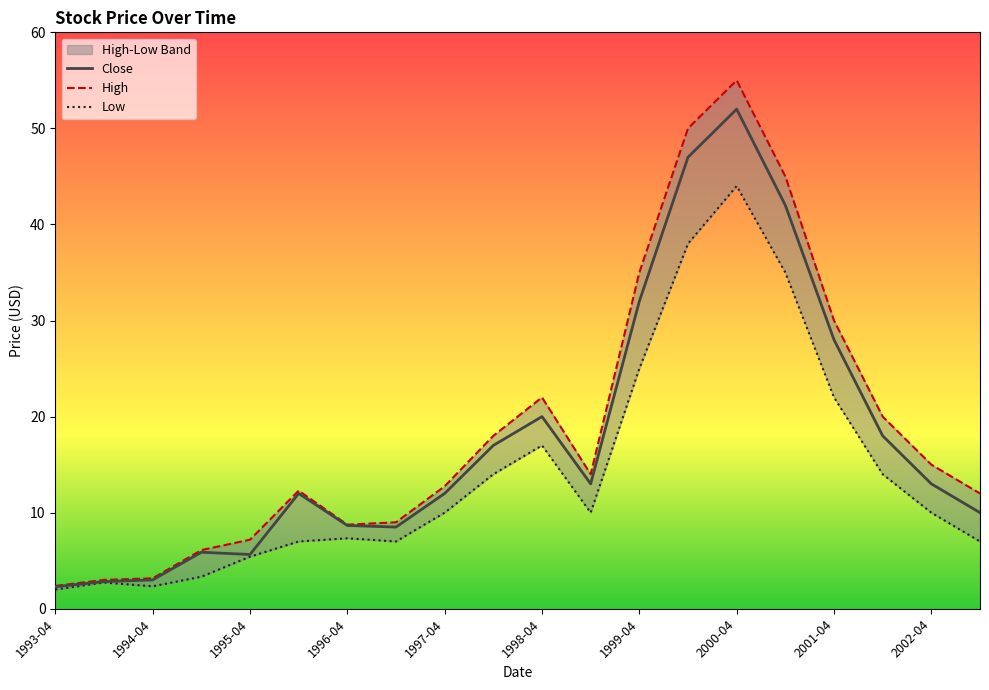

Is it true that Close equals 3.0 at 1994-04?

True